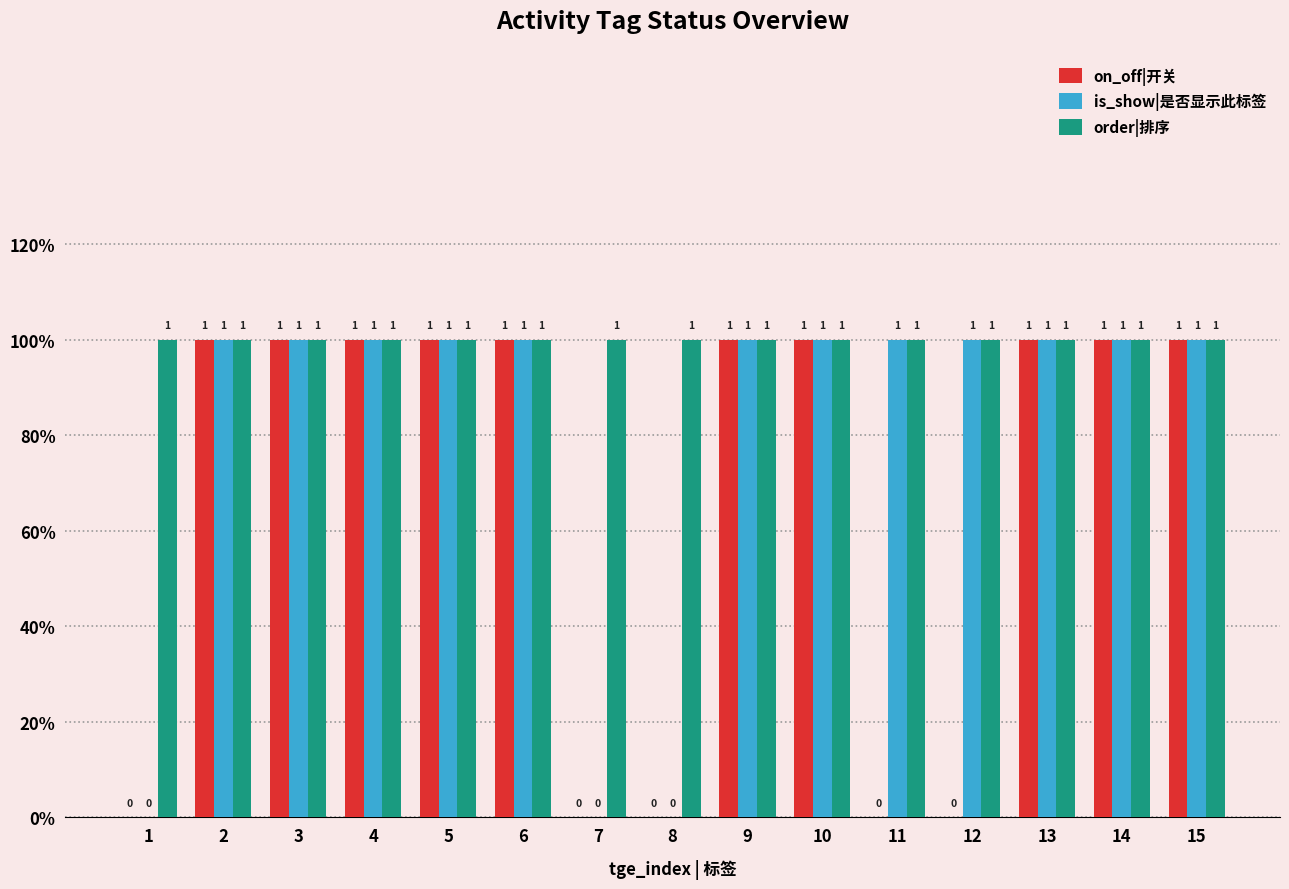

Are the bars horizontal?

No